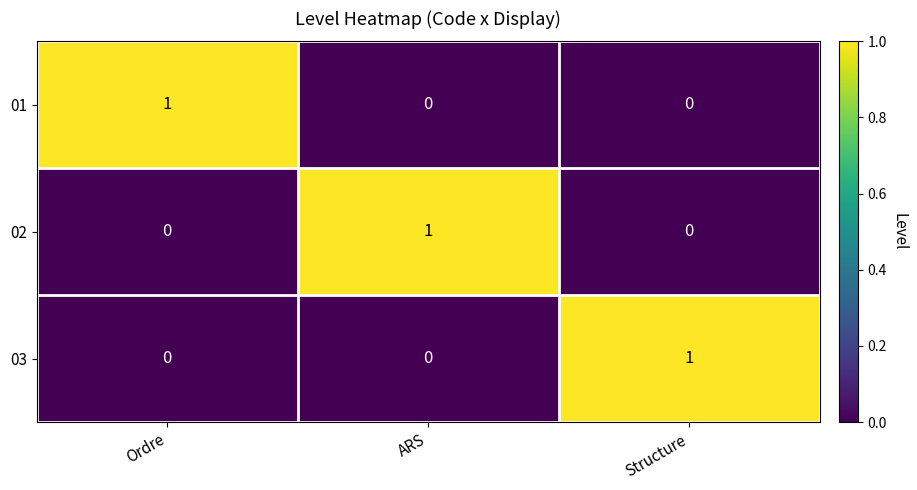

Is the value of 03 at ARS greater than the value of 02 at ARS?

No